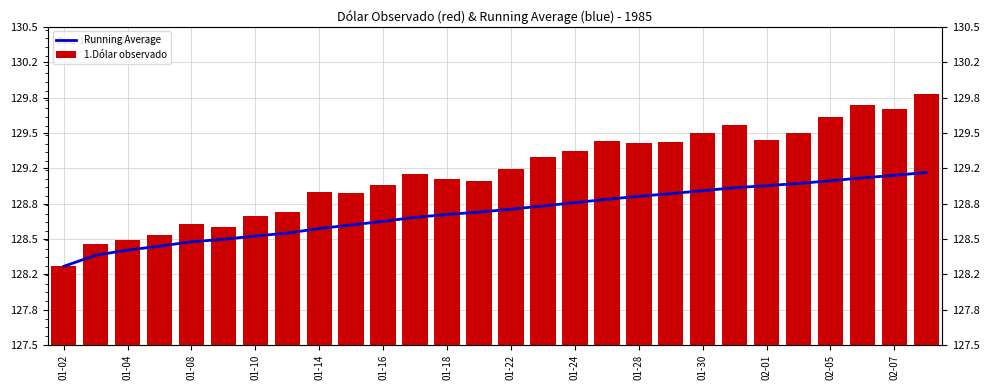

What is the smallest value displayed?

128.2